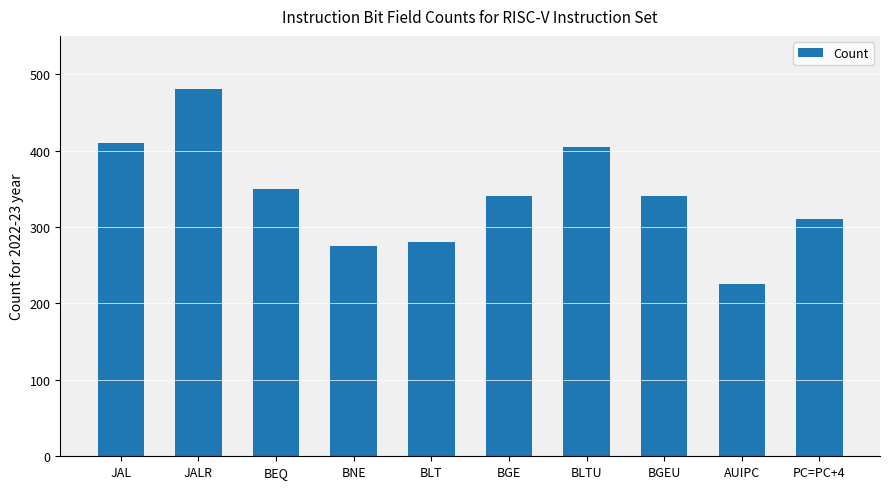

The value at BGE is 340. True or false?

True